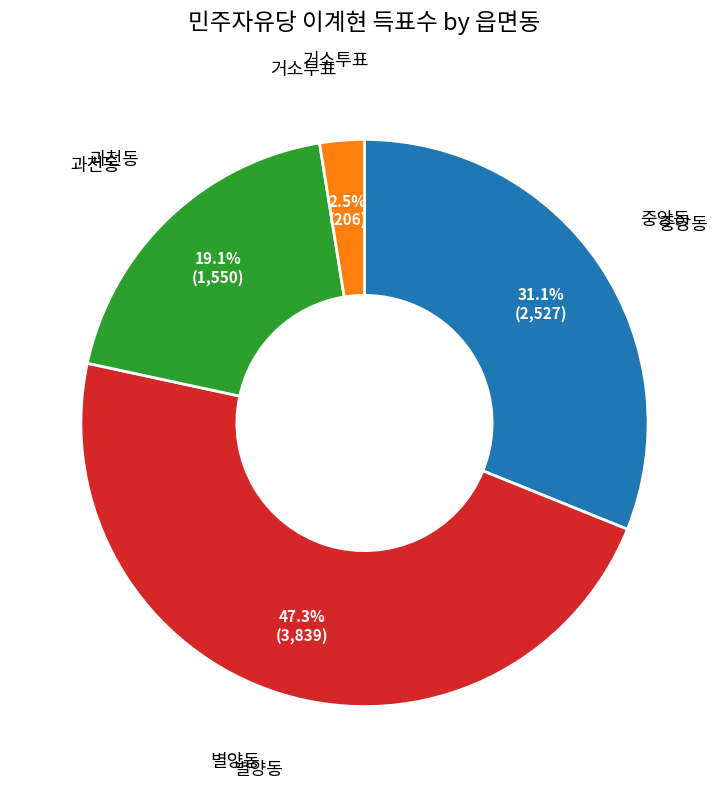

How many slices are in this pie chart?

4